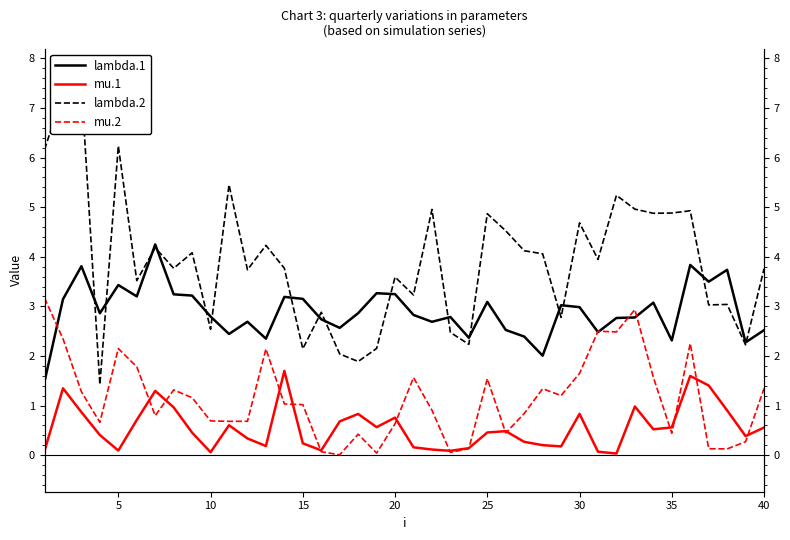

What is the difference between the second highest and minimum values in the mu.1 series?

1.6